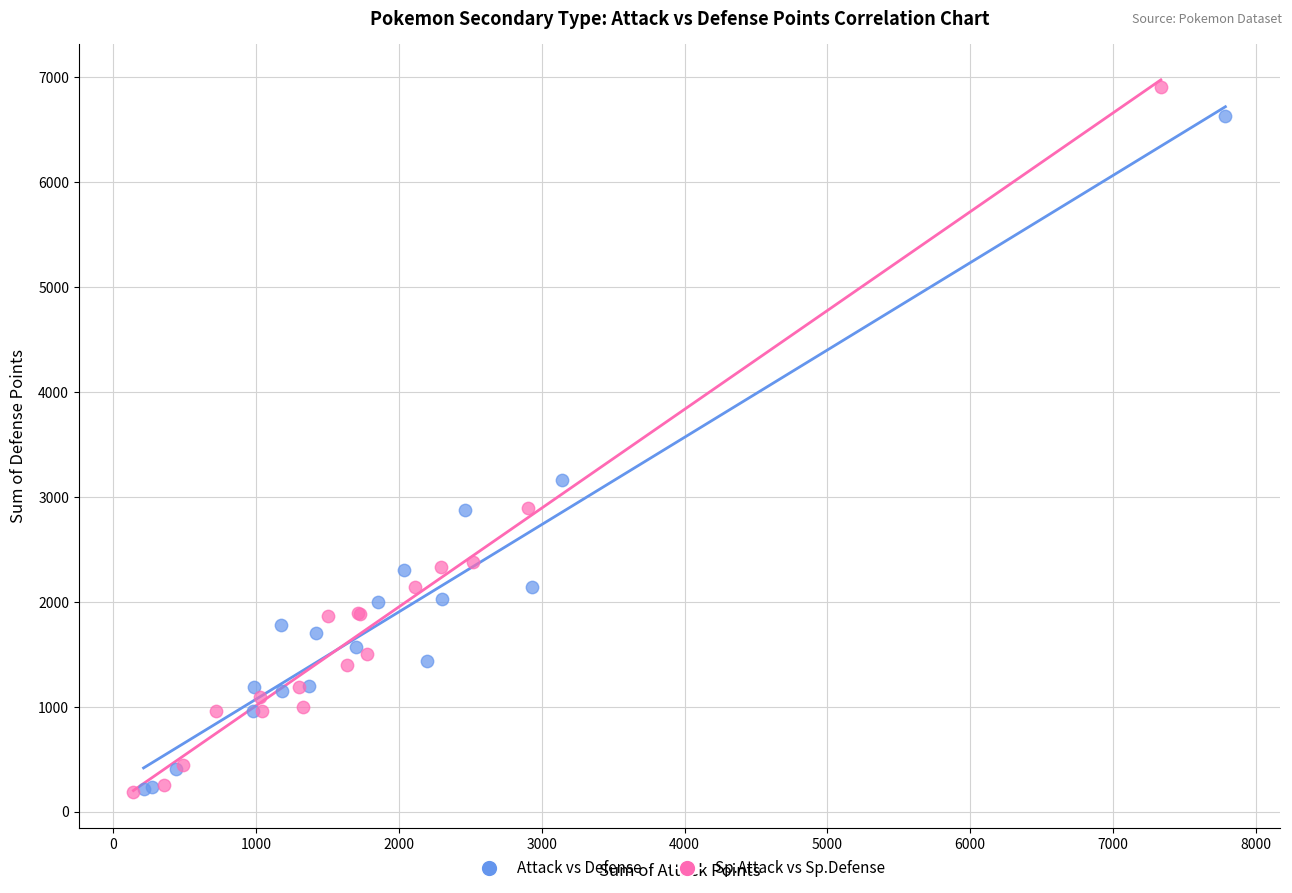

Which series has the largest Y range (max minus min)?

Sp.Attack vs Sp.Defense